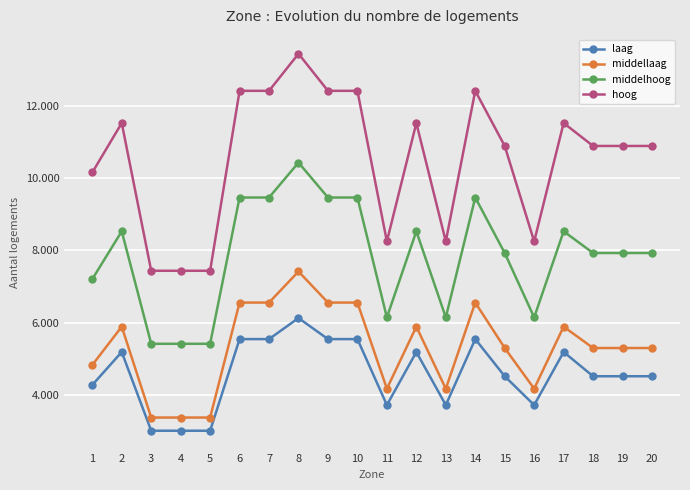

Does the chart have visible grid lines?

Yes